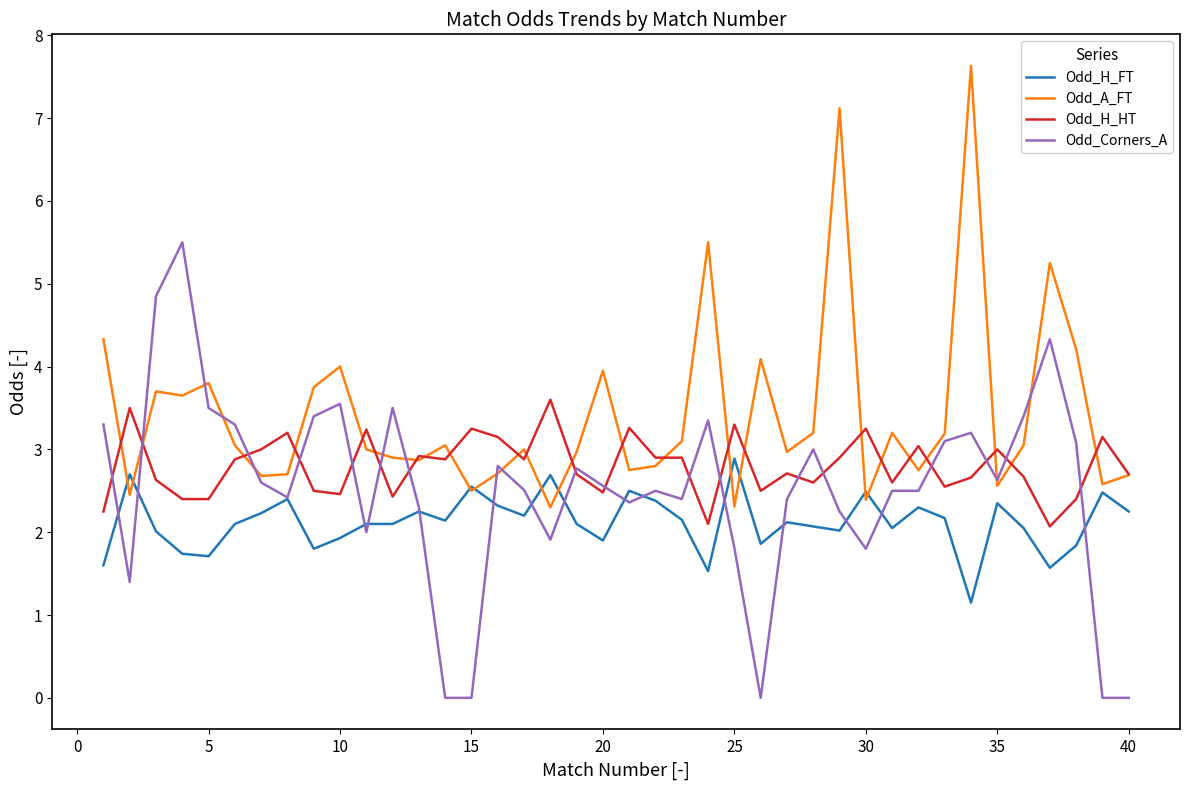

Which series has the largest total across all categories?

Odd_A_FT